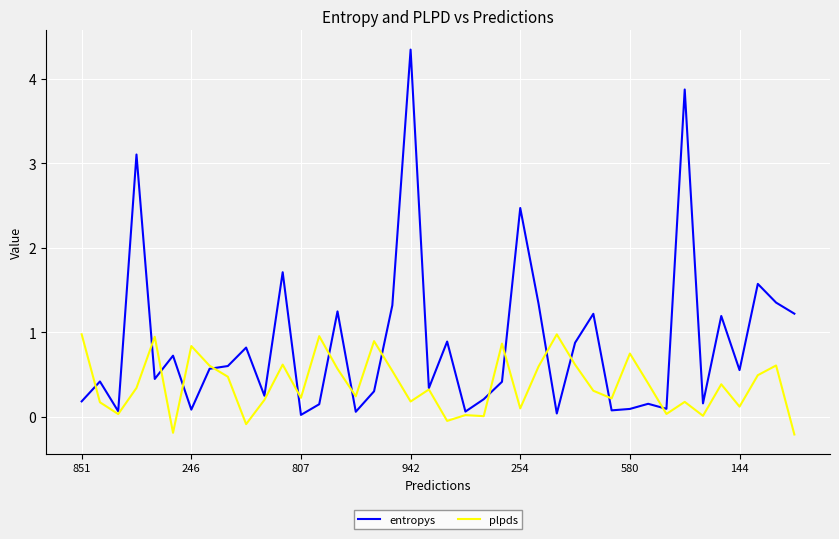

List the series in order of their peak value, highest first.

entropys, plpds